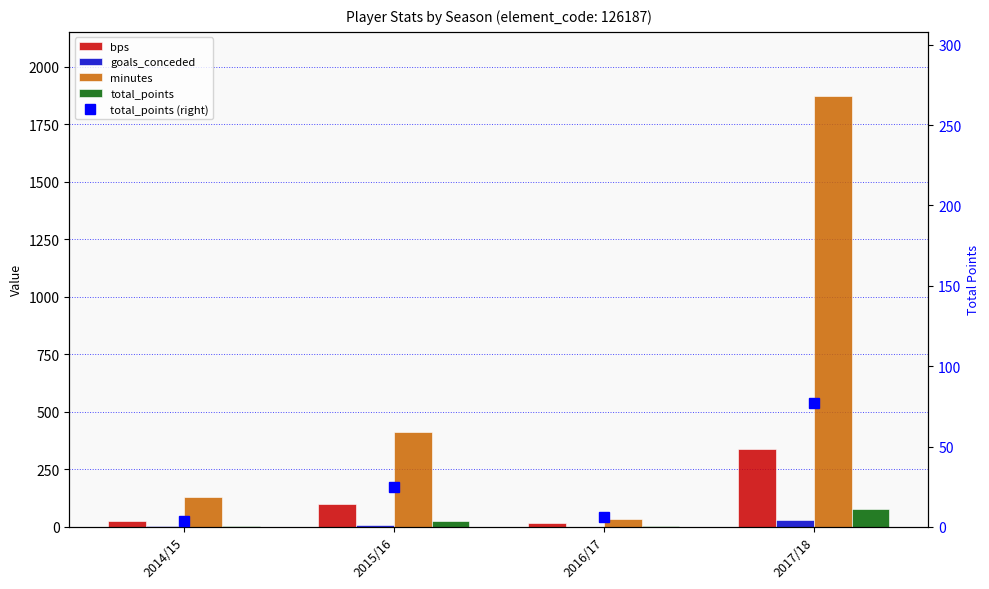

Reading left to right, transcribe all the data shown in this chart.

bps: 2014/15=27	2015/16=98	2016/17=16	2017/18=337
goals_conceded: 2014/15=4	2015/16=8	2016/17=0	2017/18=30
minutes: 2014/15=132	2015/16=412	2016/17=35	2017/18=1871
total_points: 2014/15=4	2015/16=25	2016/17=6	2017/18=77
total_points (right): 2014/15=4	2015/16=25	2016/17=6	2017/18=77